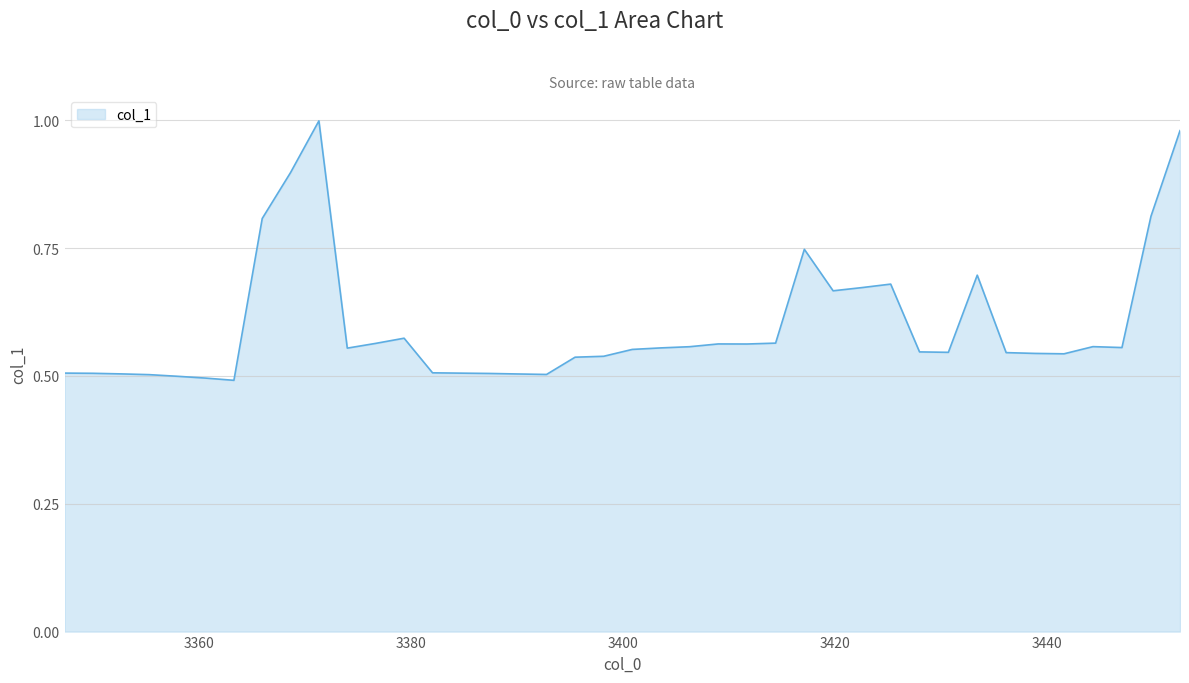

How many interior local peaks (higher than both neighbors) does the data have?

7